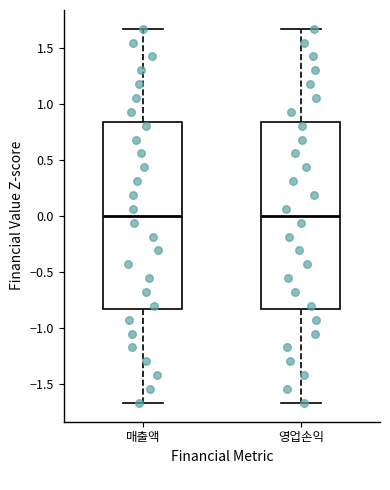

Reading left to right, read every box against the y-axis: the position of its median line, the range the box covers, and the ends of its whiskers. The values are not printed on the chart, so give them approximately, as read against the axis.

매출액: median 0.00, box -0.85 to 0.85, whiskers -1.65 to 1.65
영업손익: median 0.00, box -0.85 to 0.85, whiskers -1.65 to 1.65